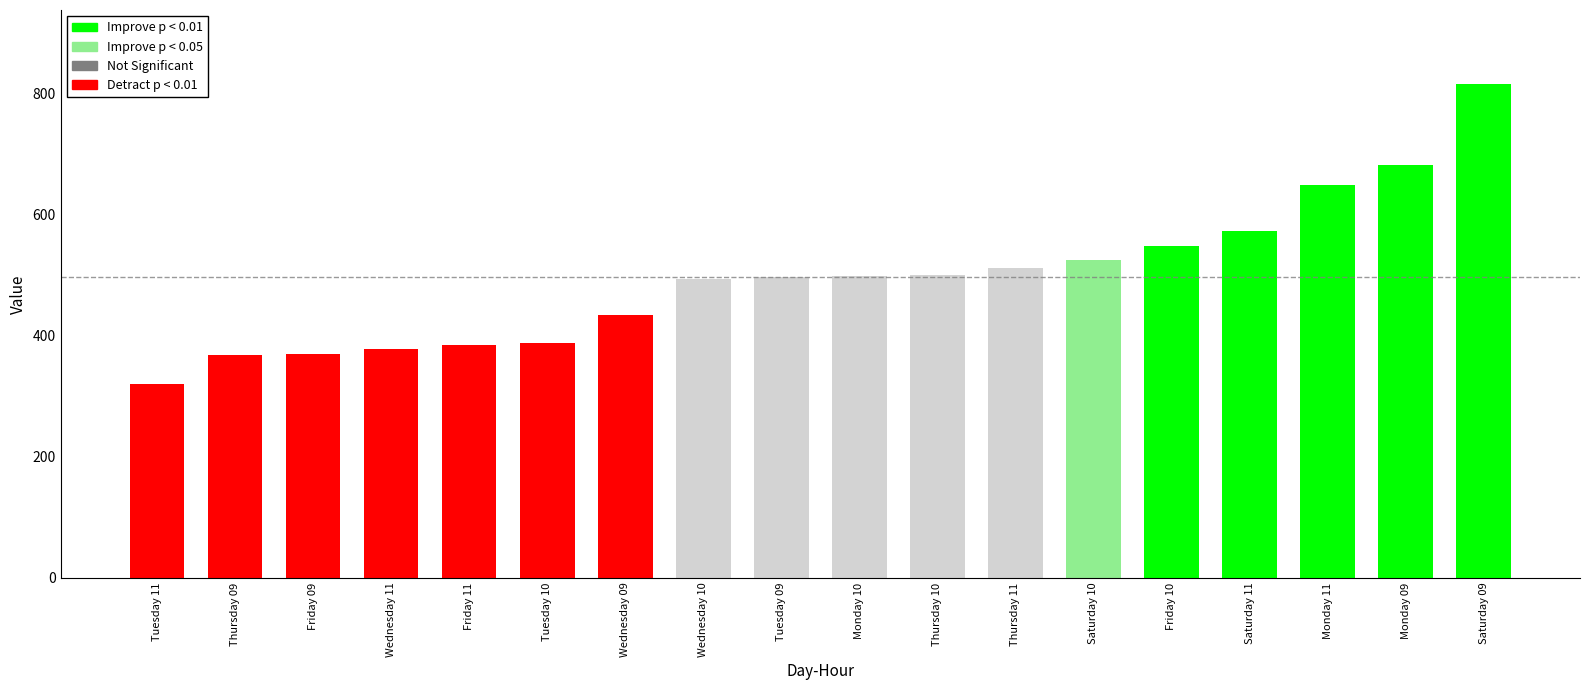

How many bars are there in total?

18